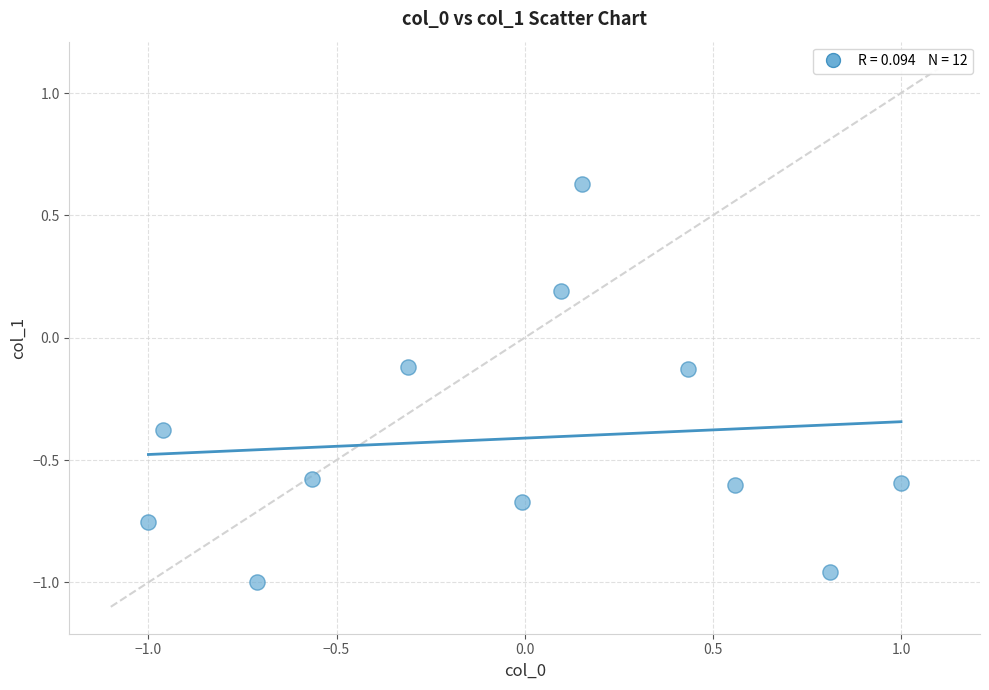

What is the range of X values (max minus min)?

2.0